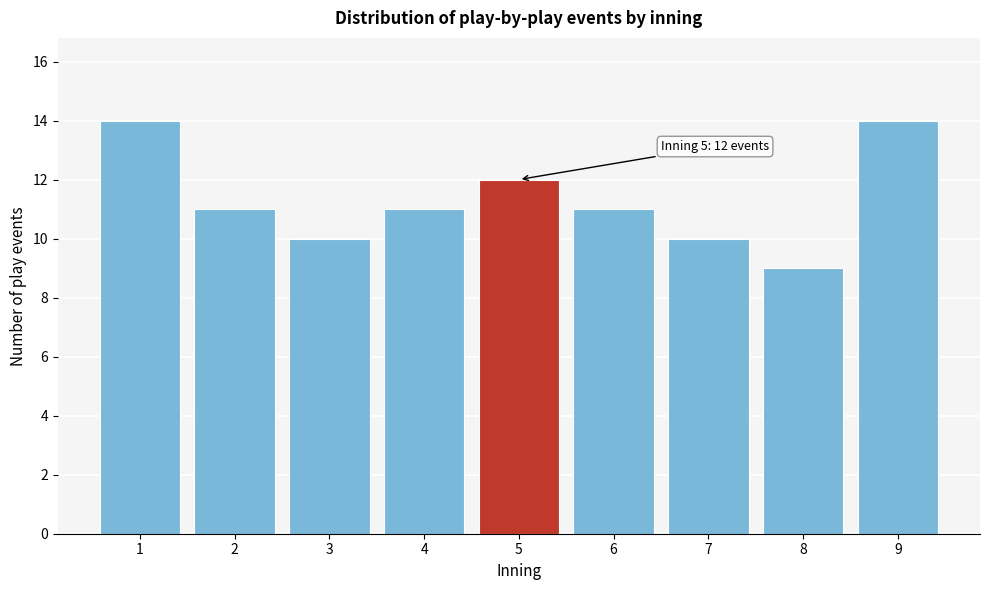

Reading left to right, list all the values displayed in this chart.

1=14	2=11	3=10	4=11	5=12	6=11	7=10	8=9	9=14